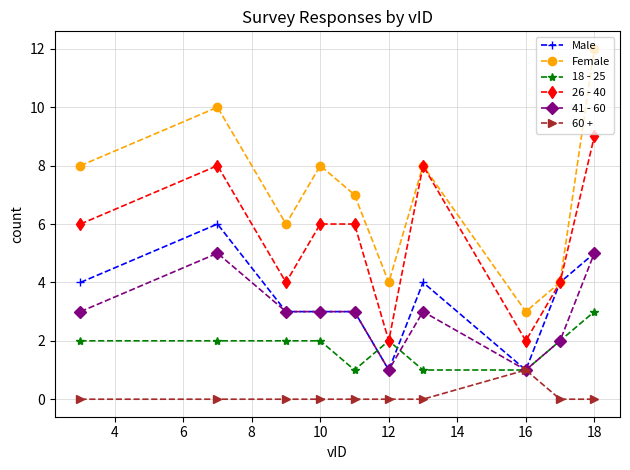

True or false: Male has more than 1 interior local peaks.

True